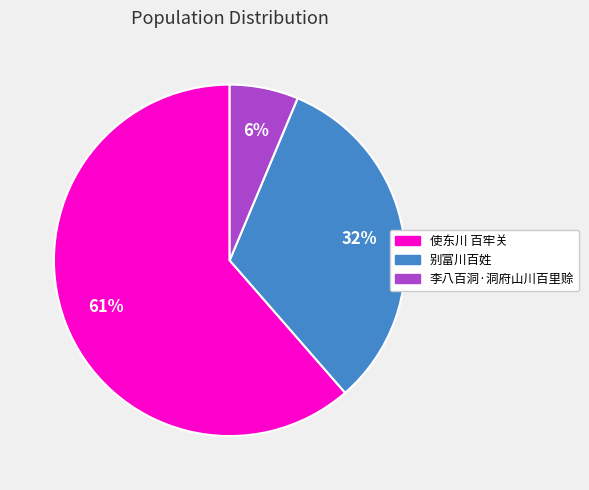

To the nearest percent, what is the difference between the 李八百洞·洞府山川百里赊 and 别富川百姓 slice percentages?

26%